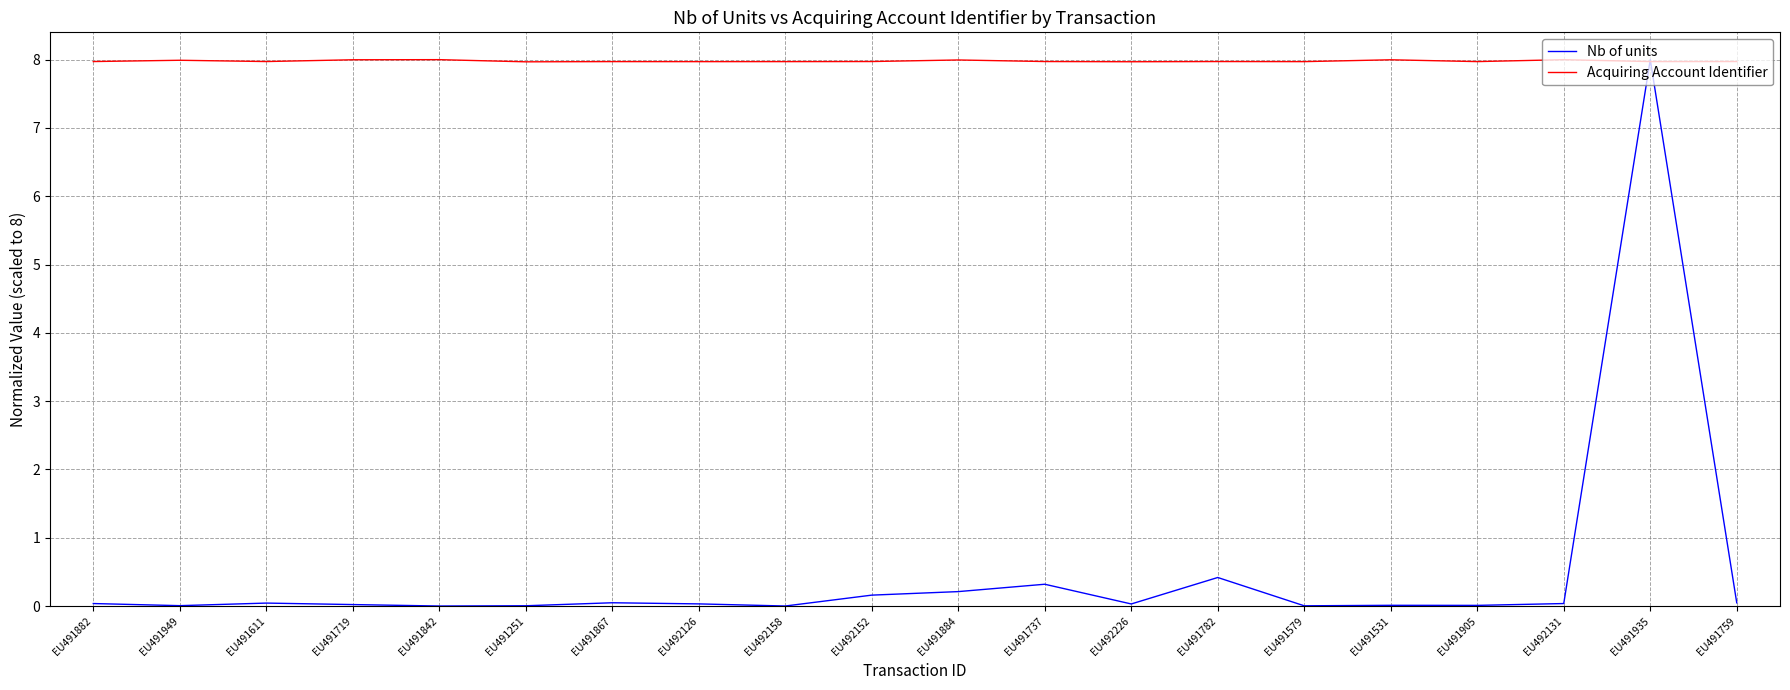

At EU492152, list the series in order from smallest to largest.

Nb of units, Acquiring Account Identifier